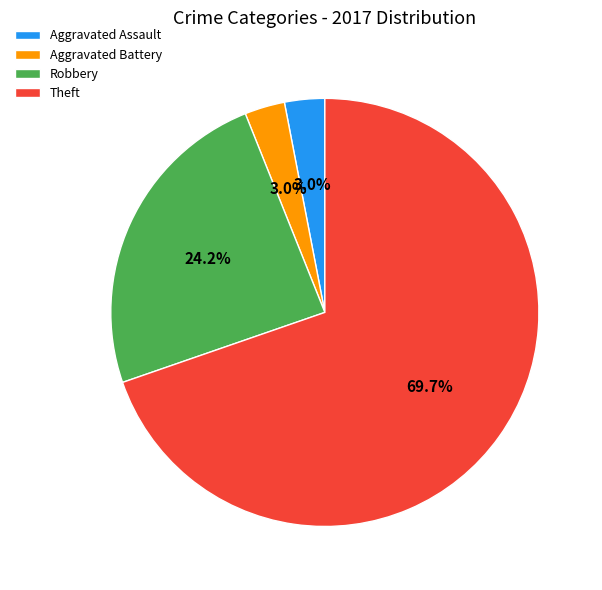

To the nearest percent, what portion does Theft represent?

70%